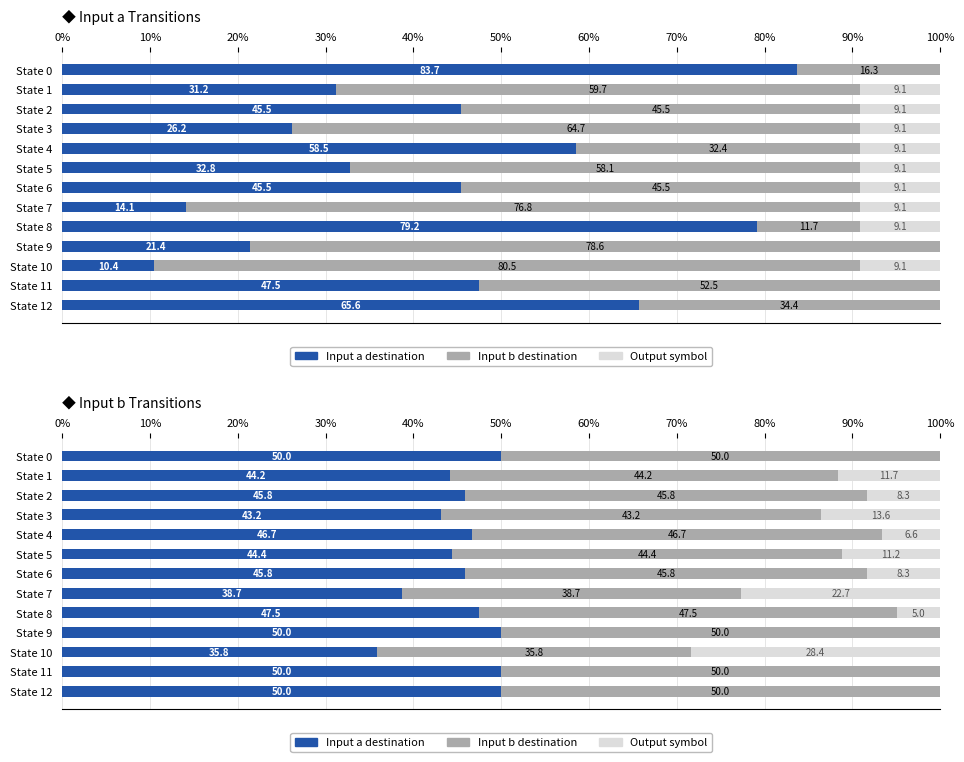

What is the highest value of the Input b destination series?

50.0